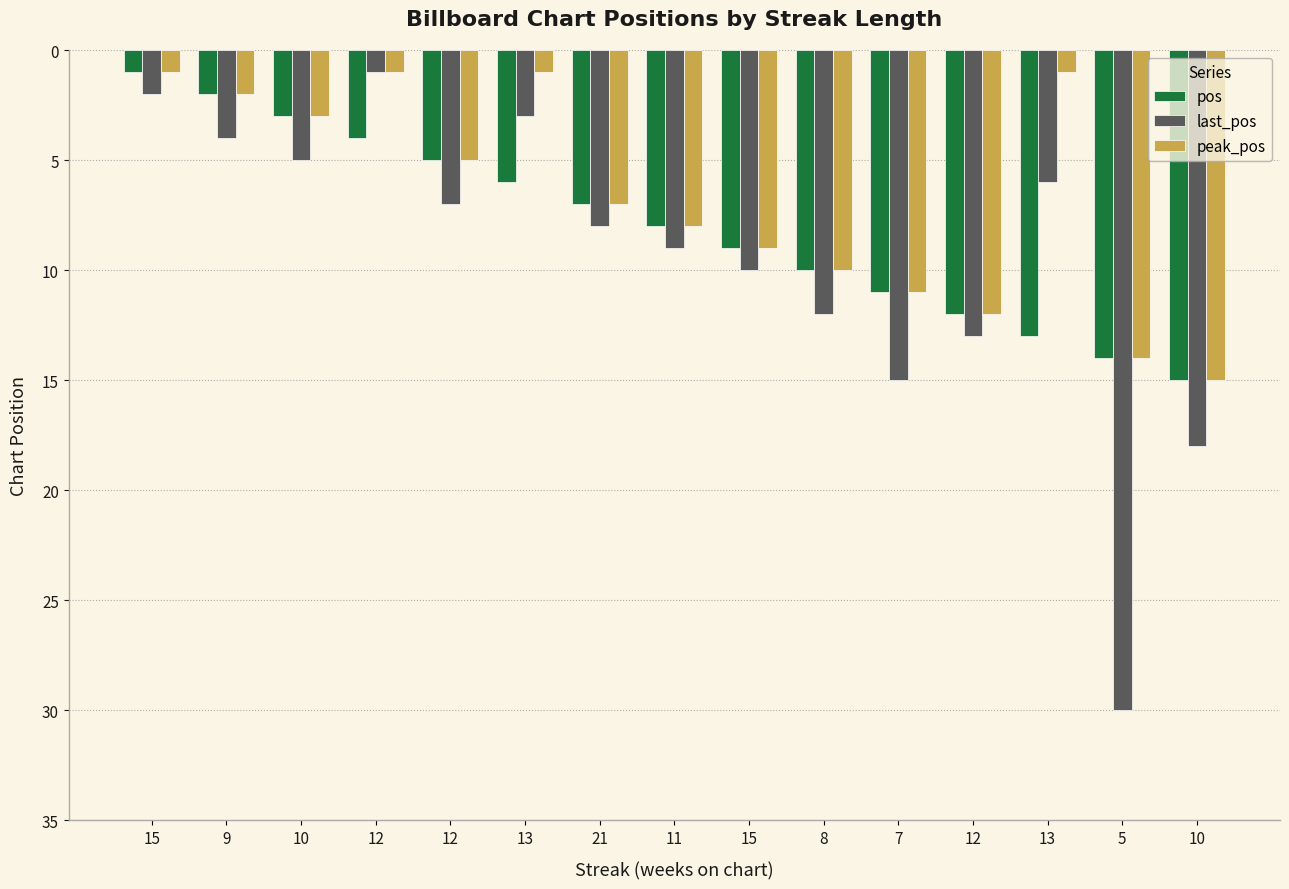

Where does the last_pos series first go above 8?

11